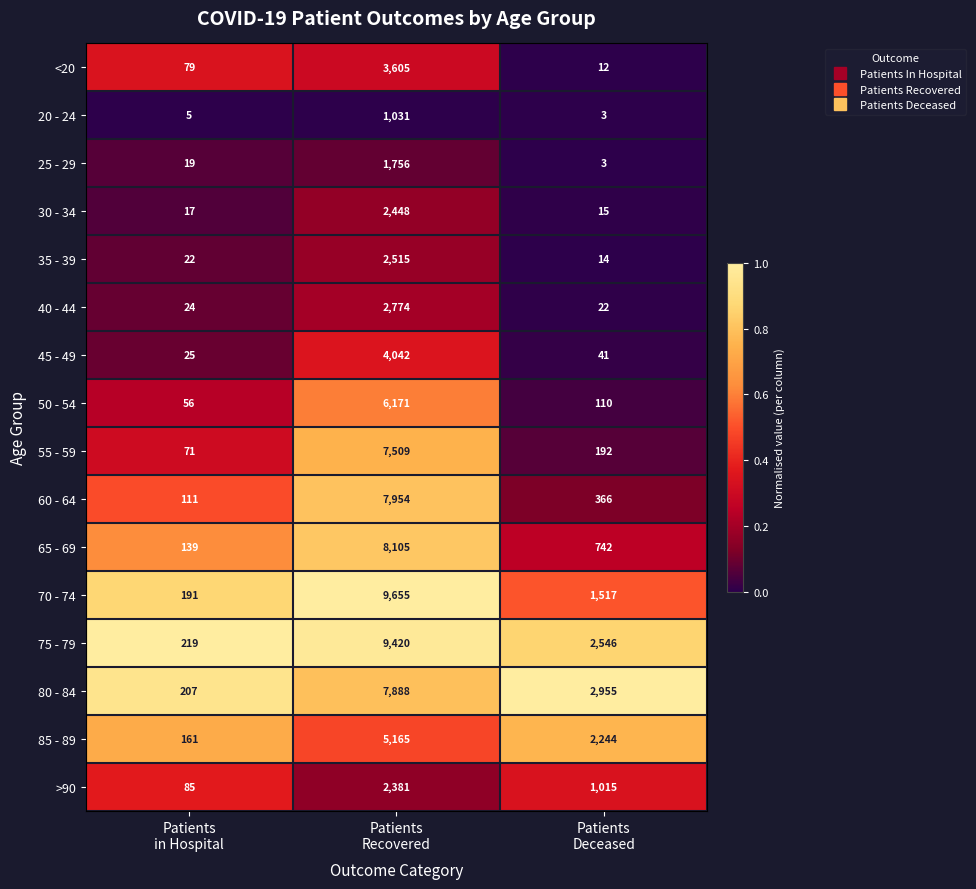

What is the difference between the maximum and minimum values in the 70 - 74 series?

9464